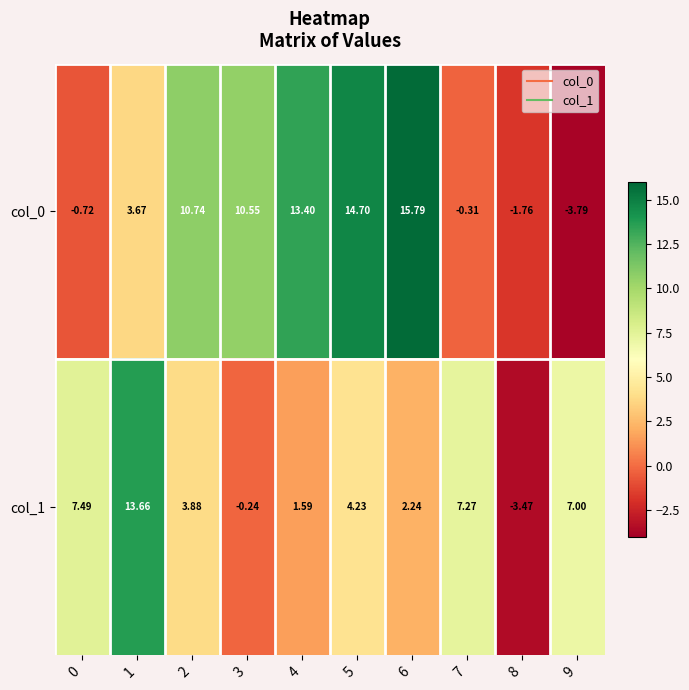

Is the value of col_0 at 9 greater than the value of col_1 at 4?

No